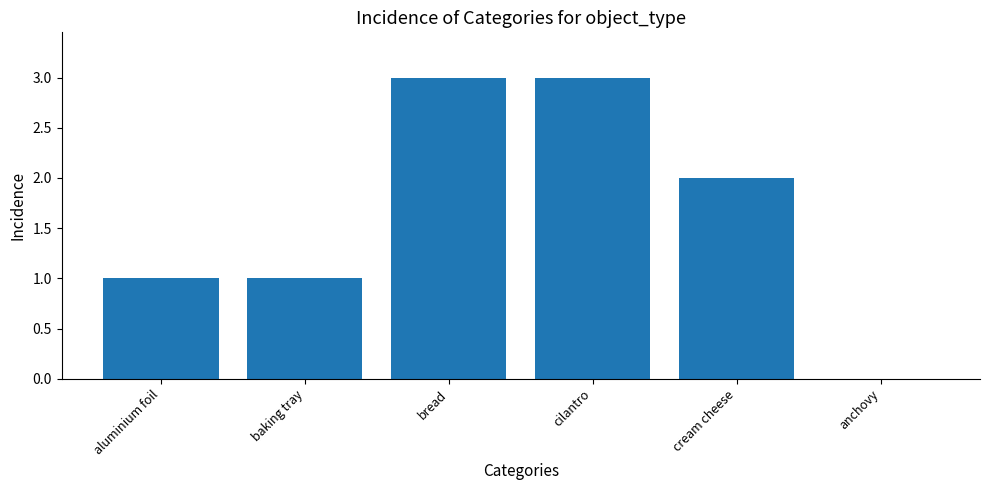

Where does the data first go above 2?

bread